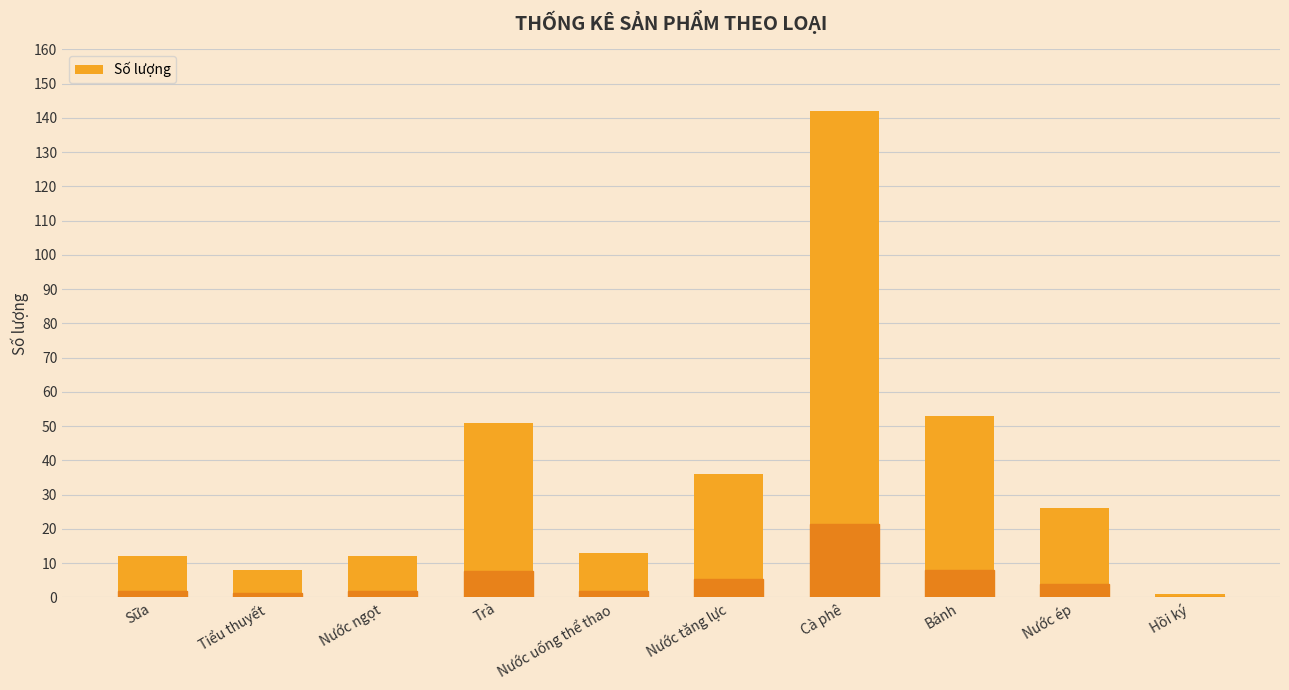

Where is the data nearest to the value 71?

Bánh